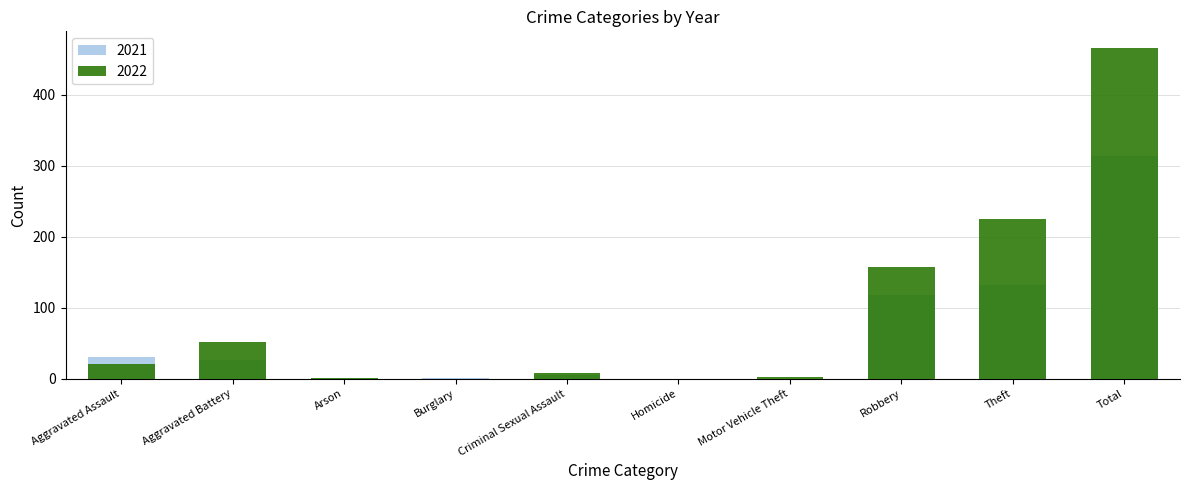

Which series has the widest spread of values?

2022